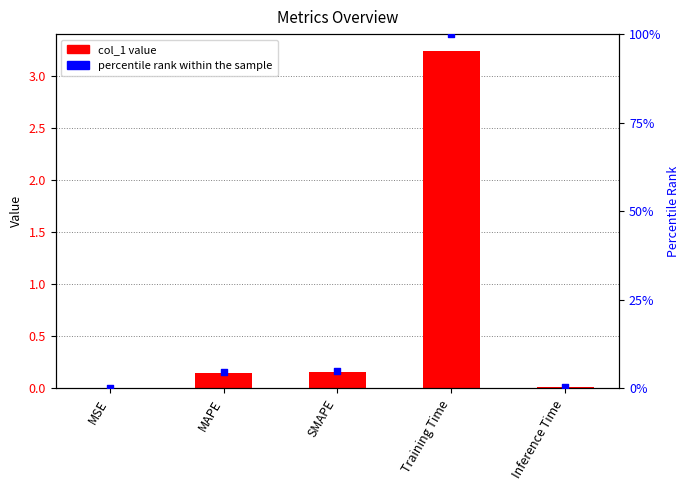

At which category is the sum across all series the highest?

Training Time